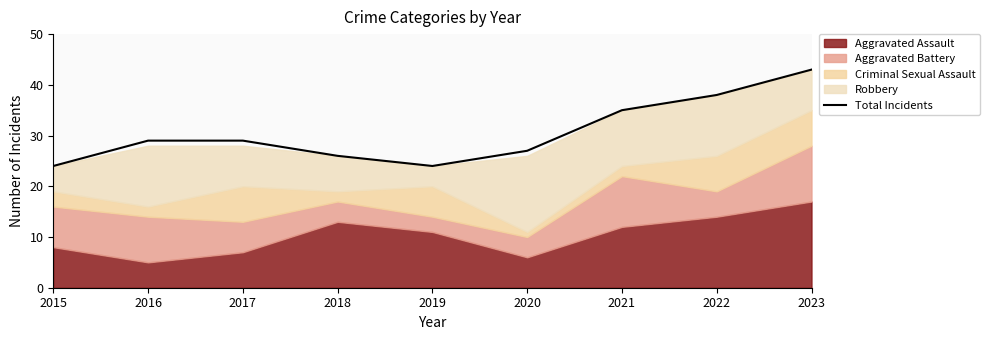

Which has a higher value, 2017 or 2020?

2017